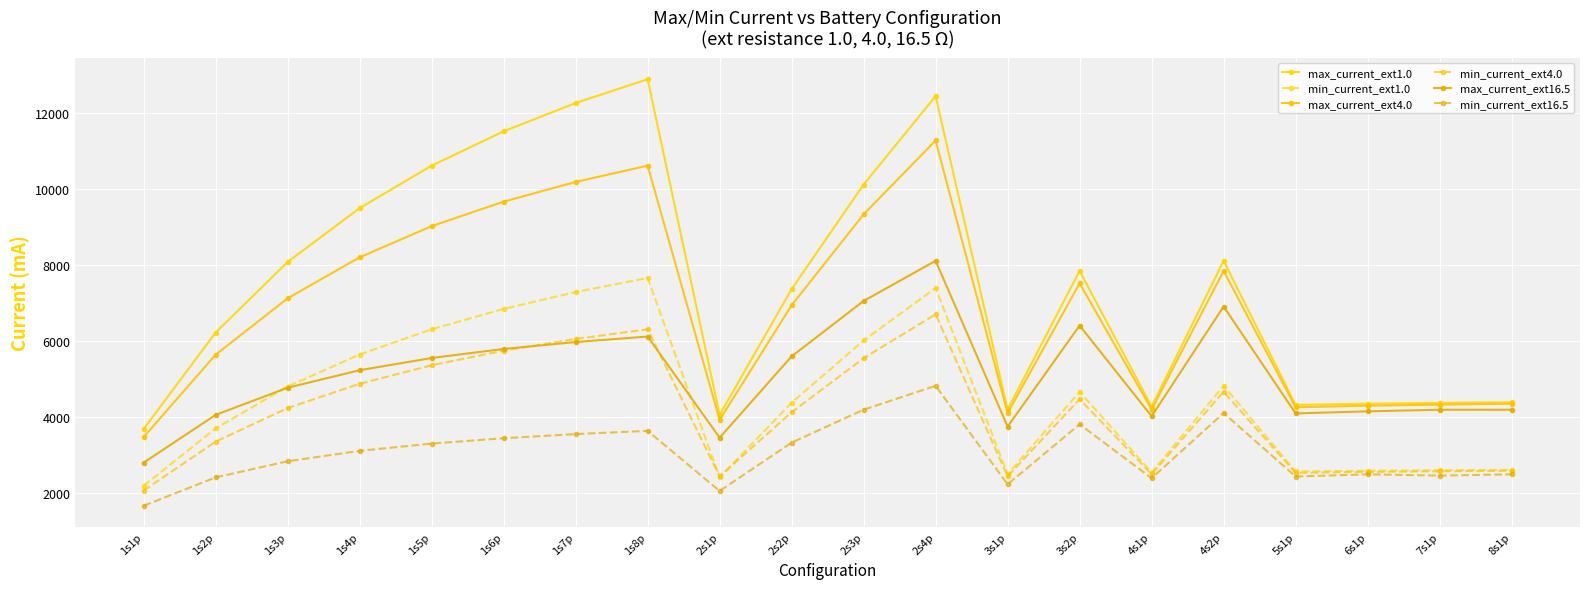

What position from the left is 1s1p?

1